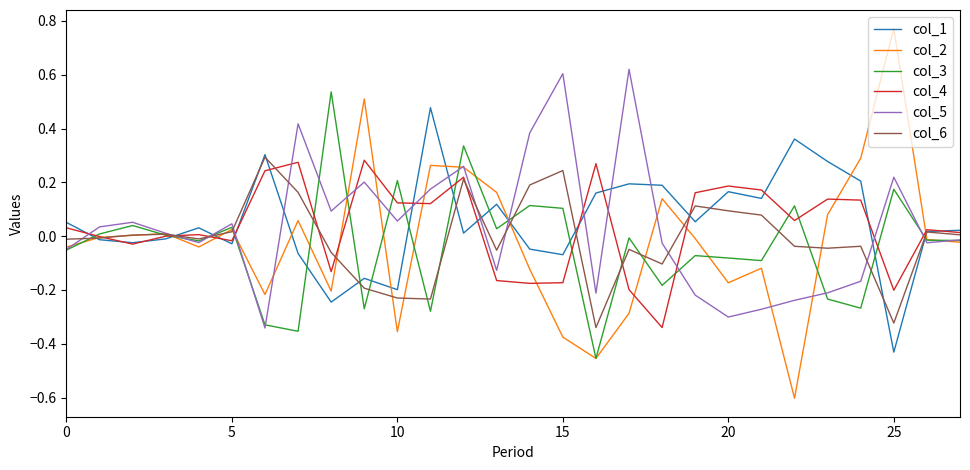

Which series has the widest spread of values?

col_2